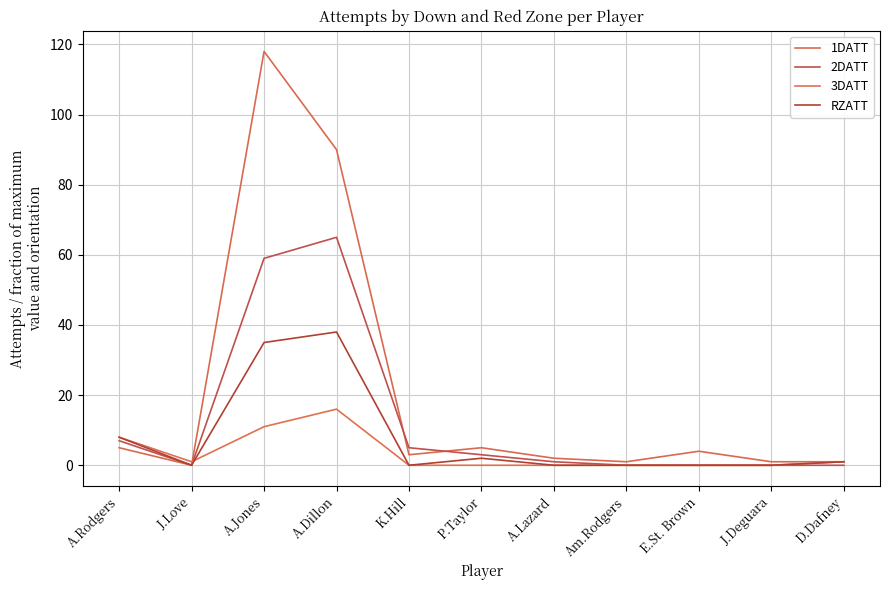

What position from the right is D.Dafney?

1